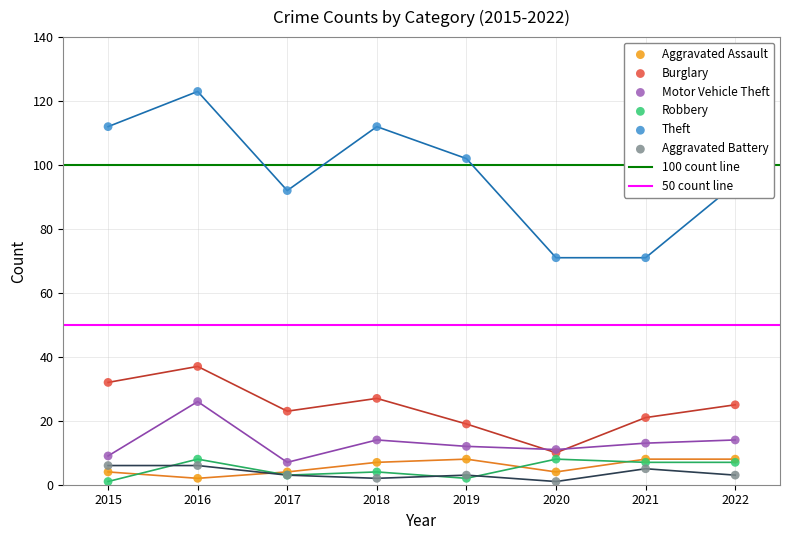

Which series contains the lowest Y value?

Robbery